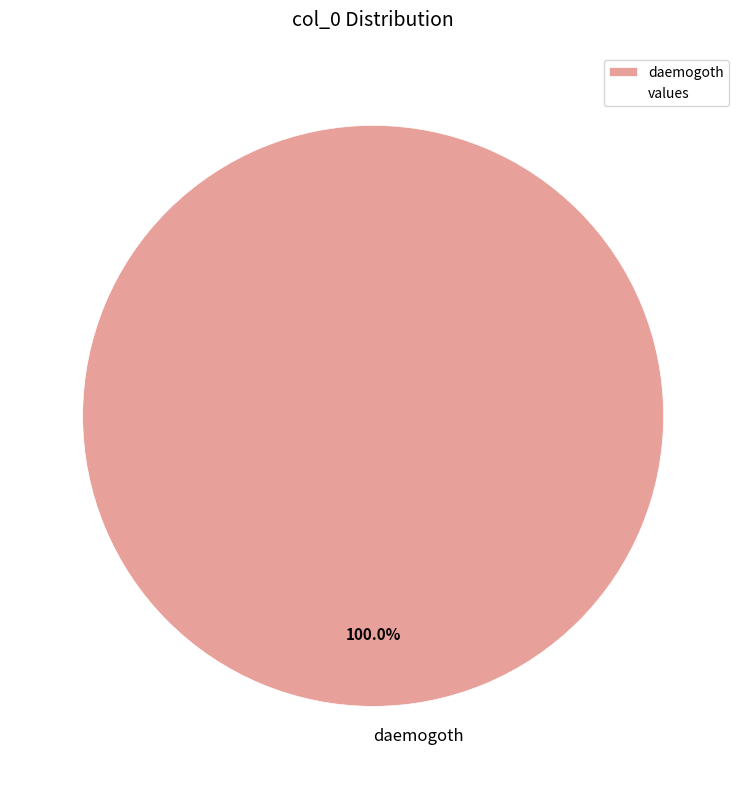

Does daemogoth account for over 50% of the chart?

Yes